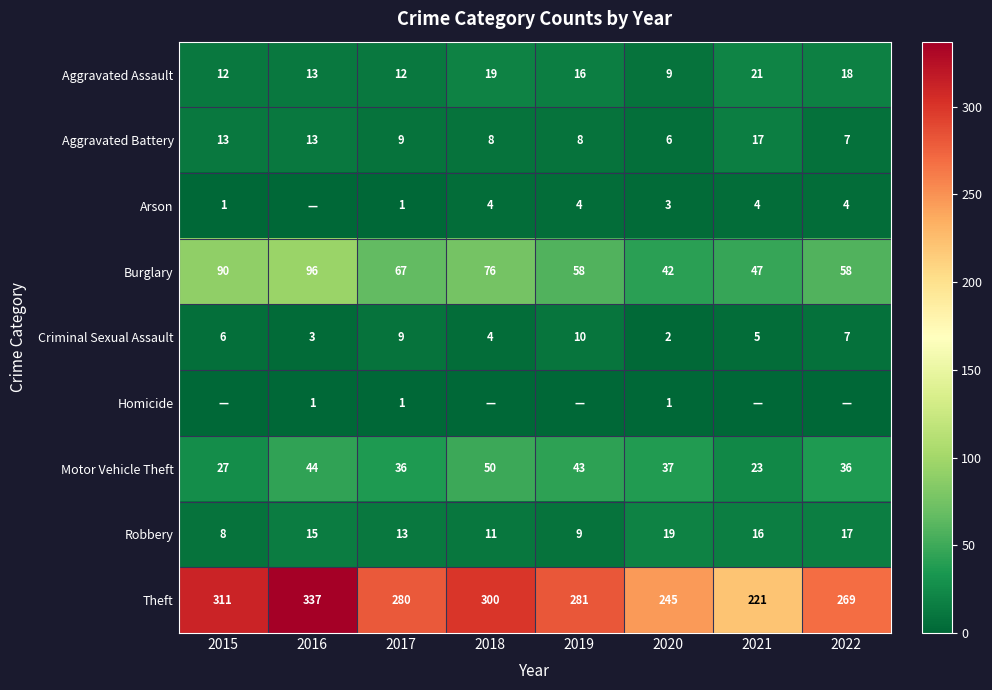

What is the average value of the Burglary series?

67